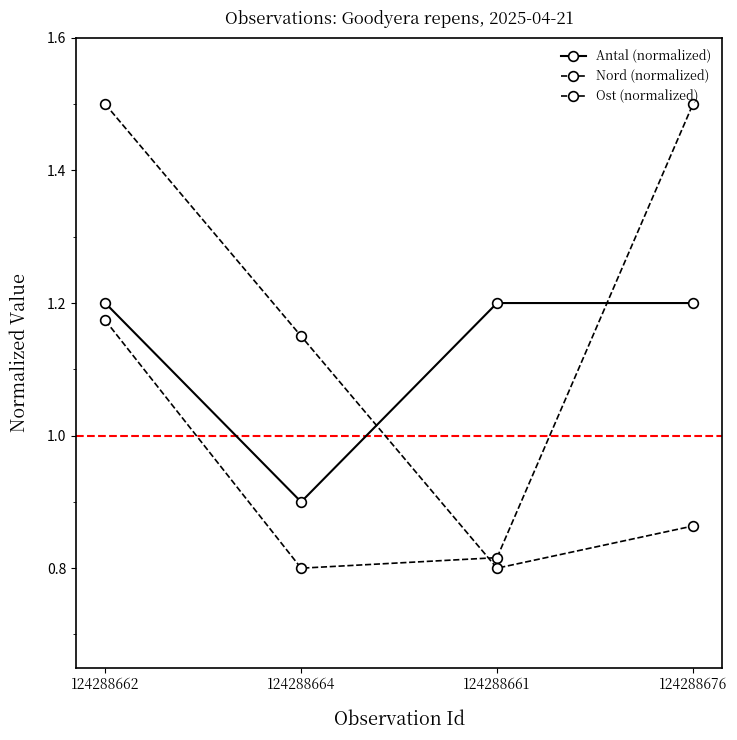

What is the difference between the highest and lowest values at 124288664?

0.3